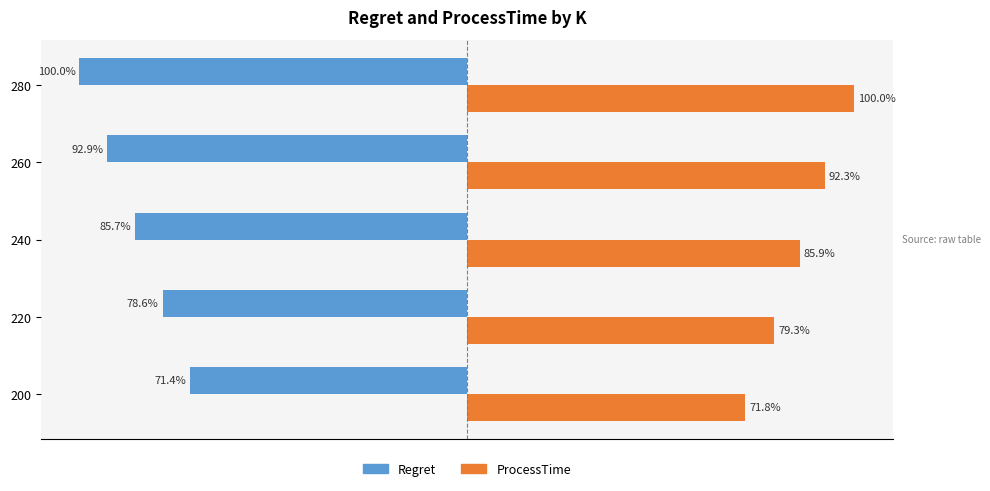

Rank the series at 280 from highest to lowest value.

ProcessTime, Regret